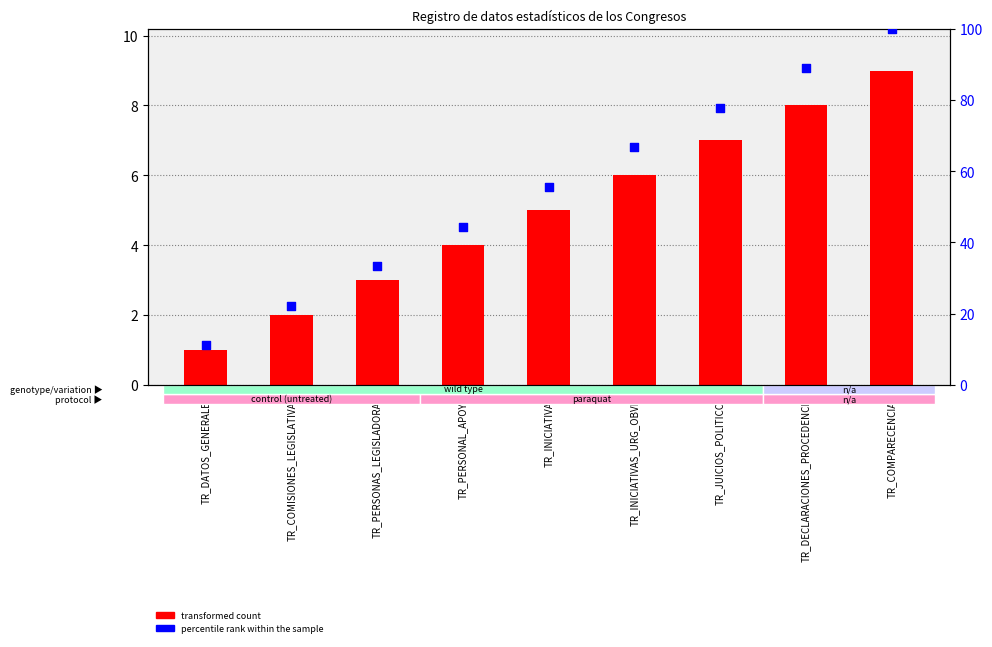

What are all the series names shown in the legend?

transformed count, percentile rank within the sample